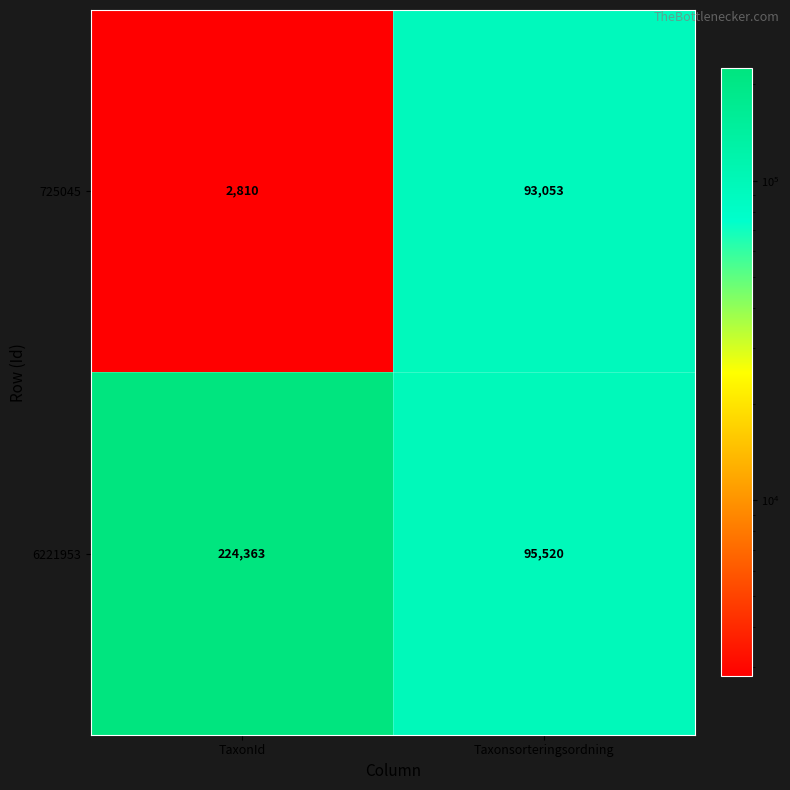

What is the total value across all series at Taxonsorteringsordning?

188573